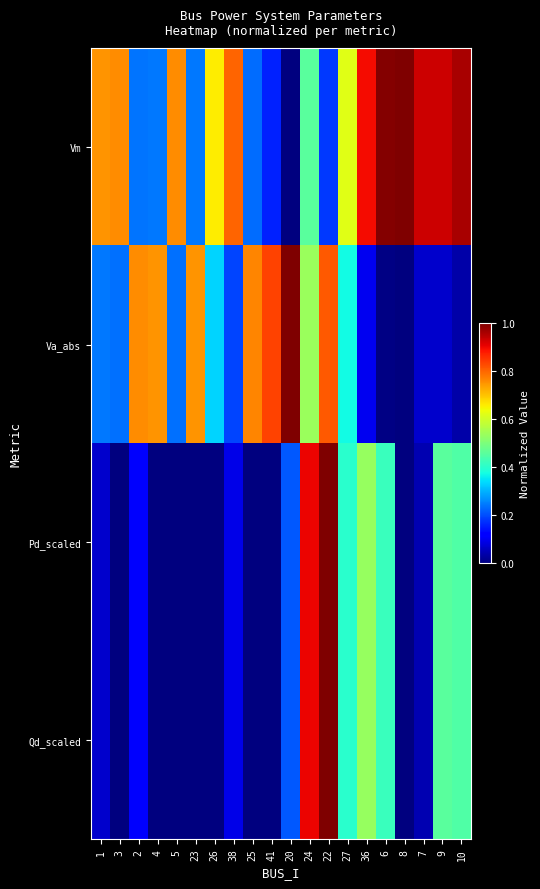

Count the number of data series in this chart.

4